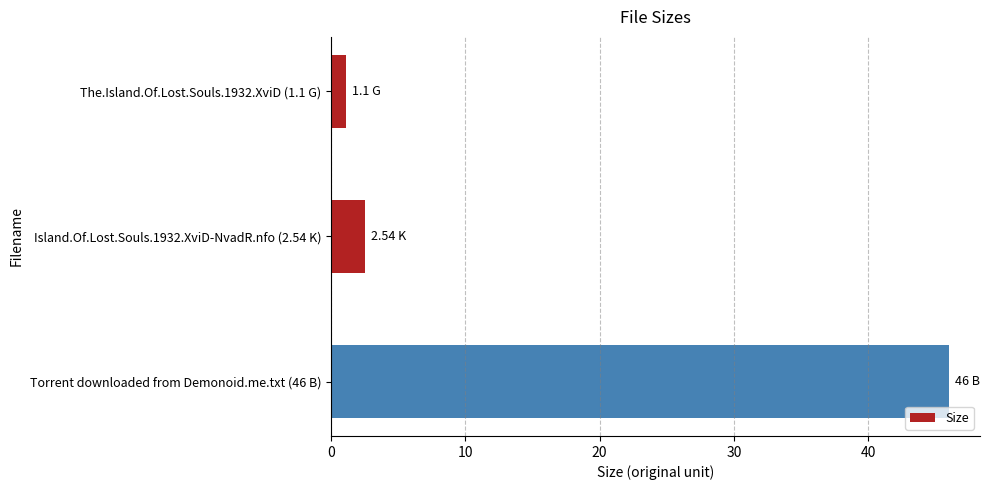

Count the number of categories in the chart.

3